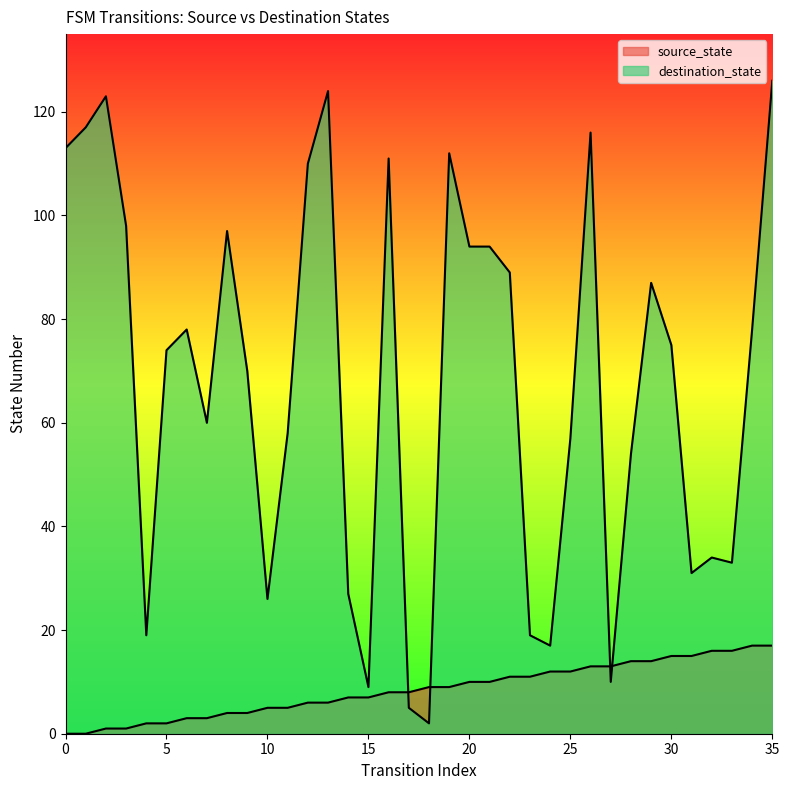

Which series has the largest range (max minus min)?

destination_state